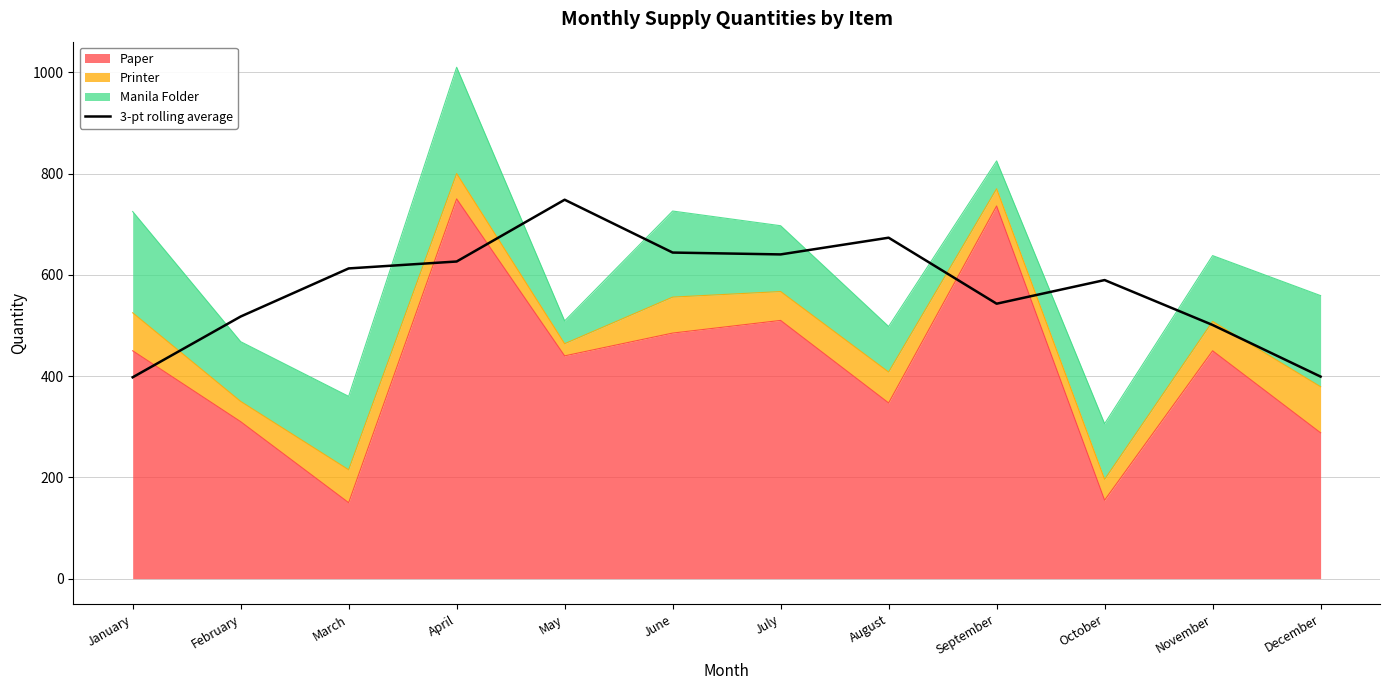

How many points are lower than both their immediate neighbors (excluding endpoints)?

2